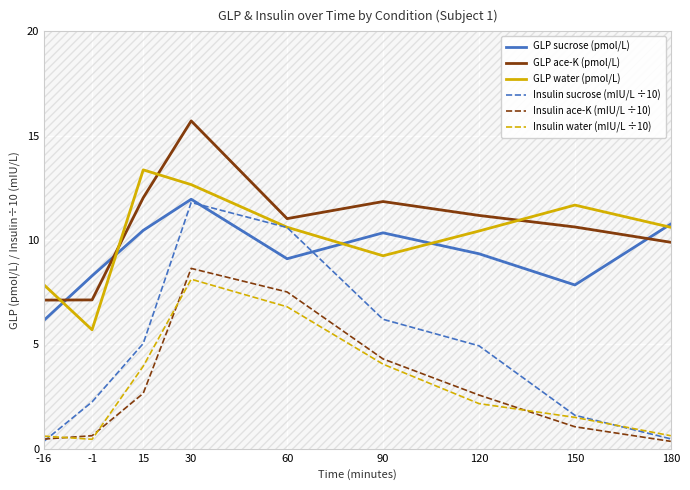

Where is the first local minimum for GLP sucrose (pmol/L)?

60